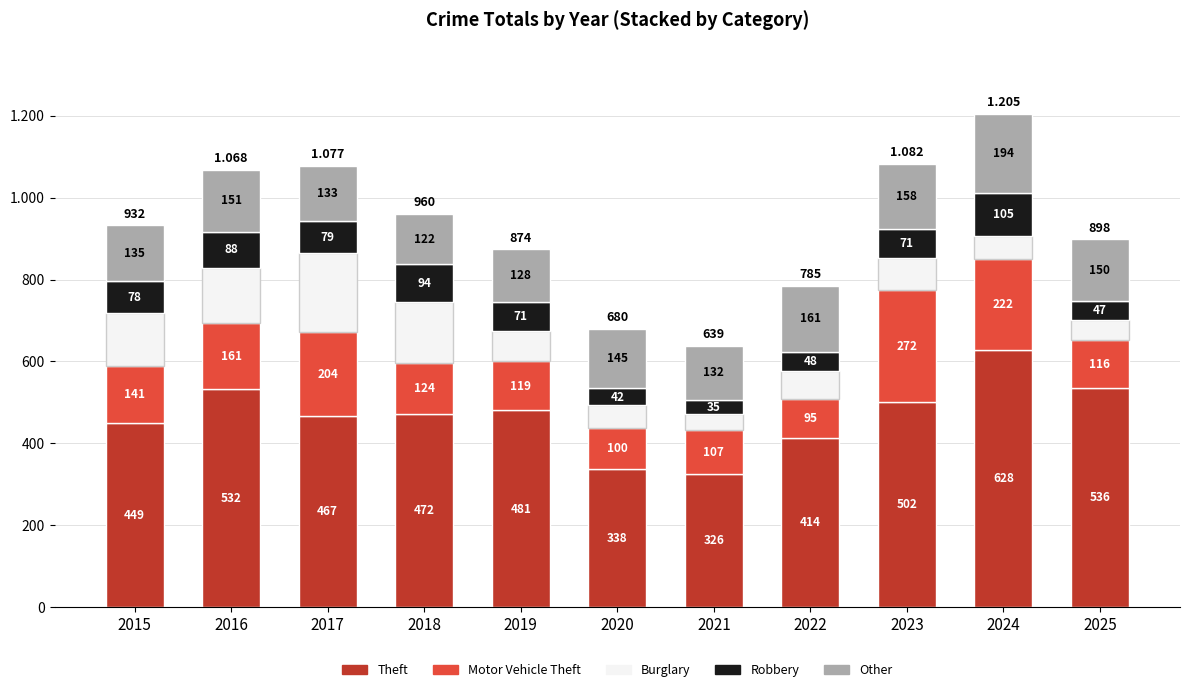

Are the bars grouped side by side (vs. stacked)?

No